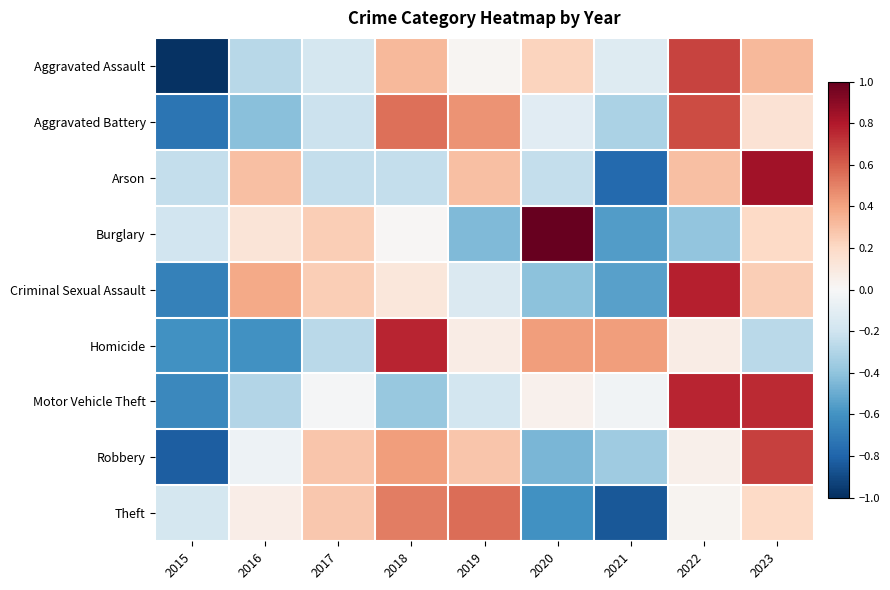

How many series are shown in this chart?

9